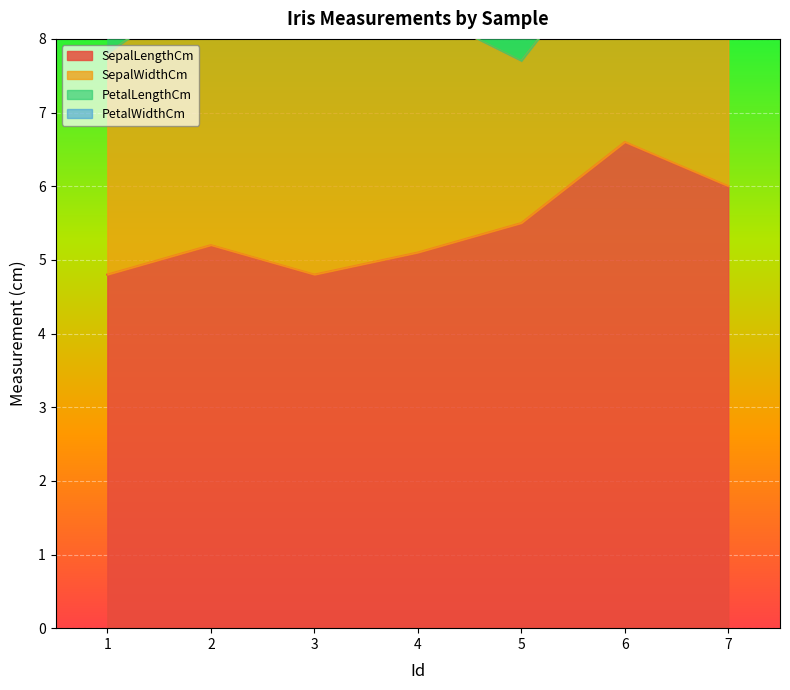

How many lines are shown in the chart?

4